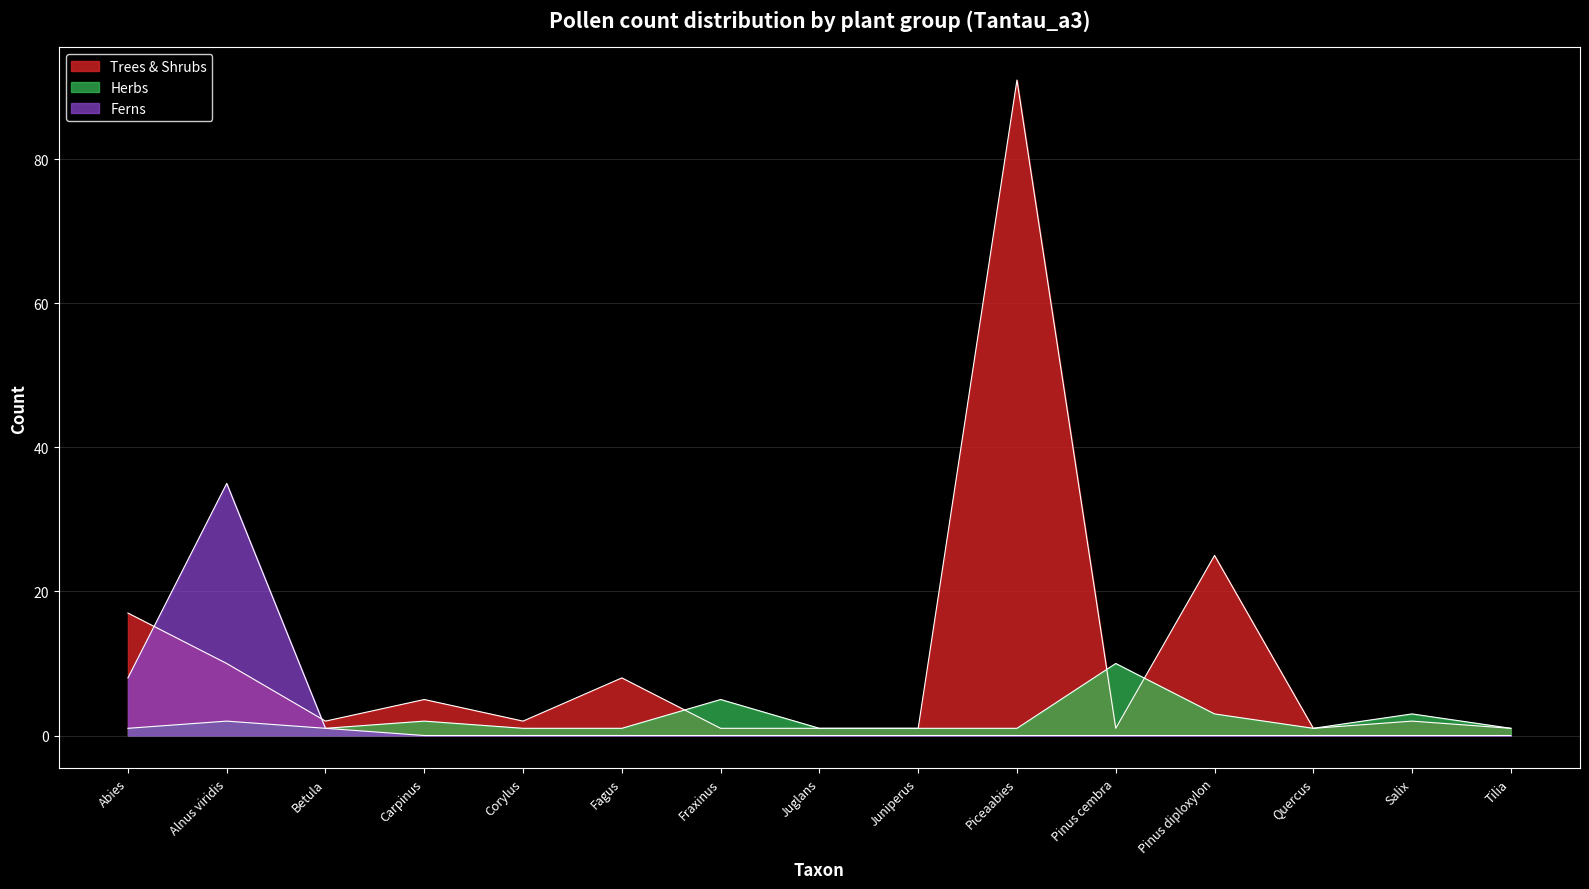

How many interior local peaks does the Trees & Shrubs series have?

5